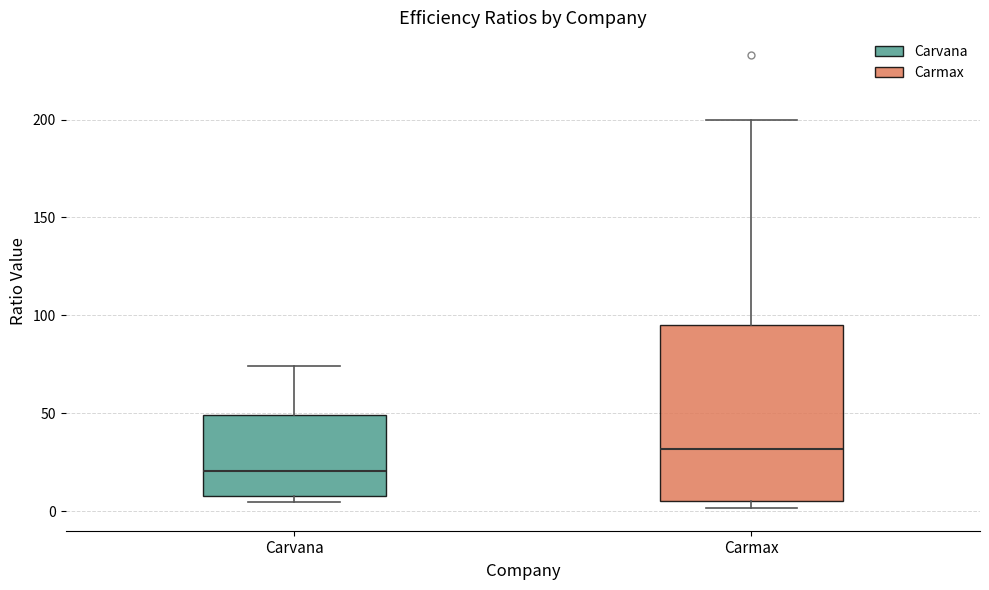

Comparing the boxes themselves (not the whiskers), which one is the tallest?

Carmax